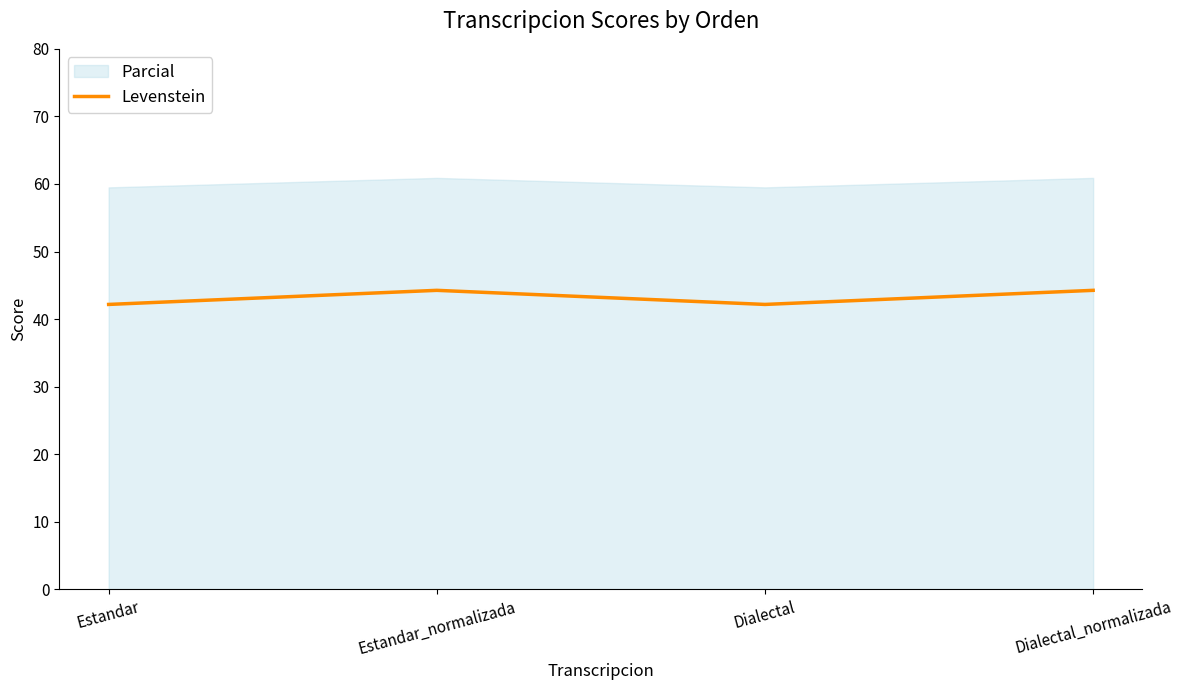

What is the smallest value displayed?

42.2